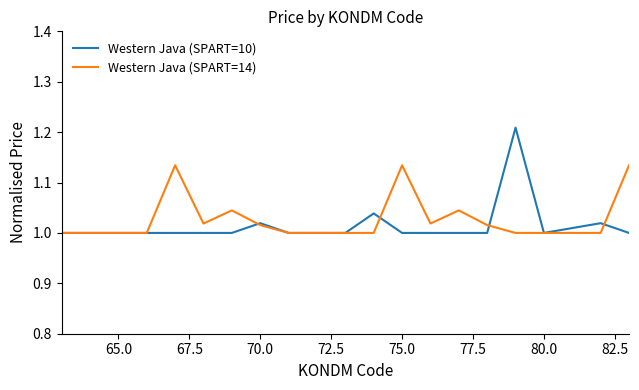

Is this an area chart (filled region under the line)?

No